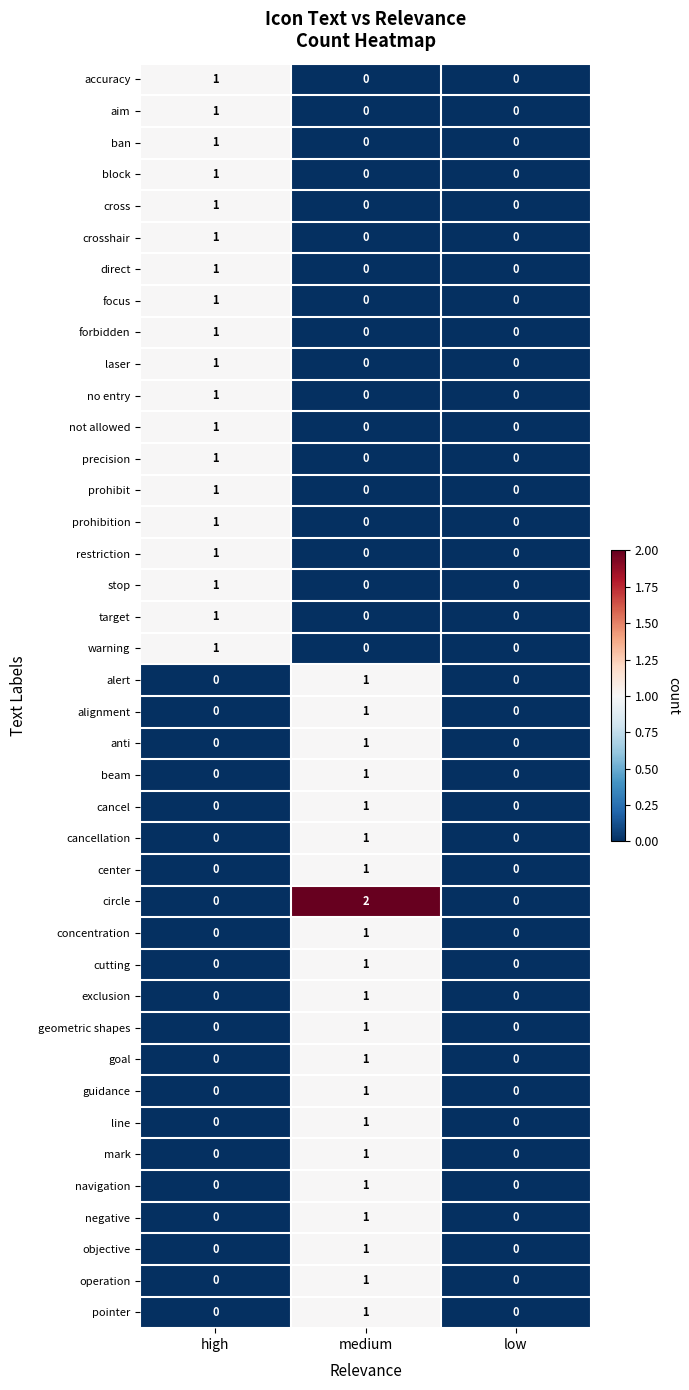

Is it true that alert equals 1 at medium?

True